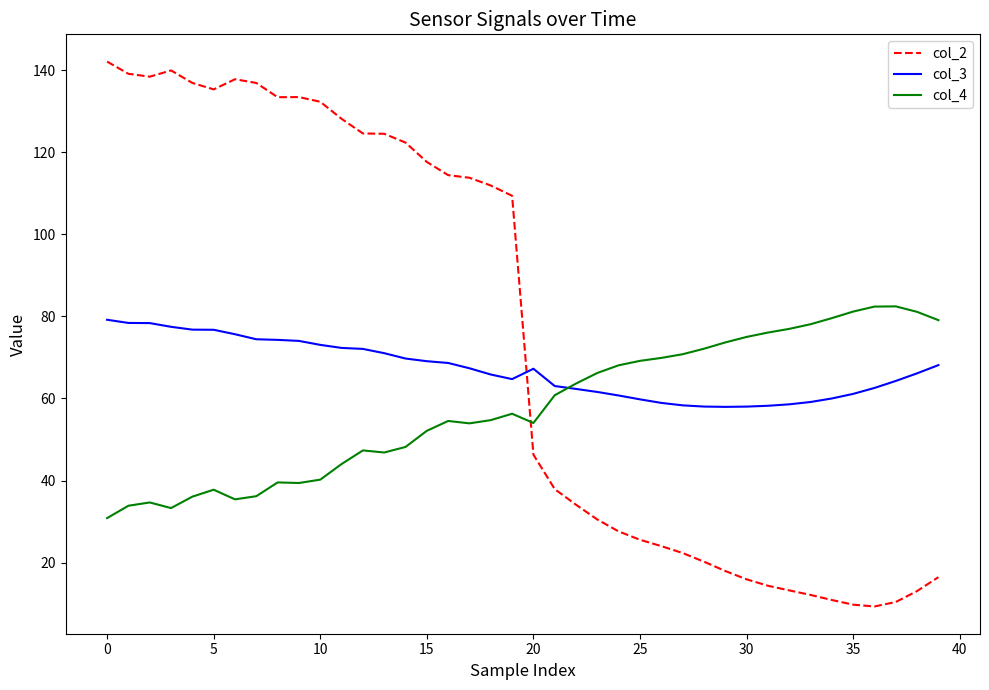

What is the highest value of the col_2 series?

142.1